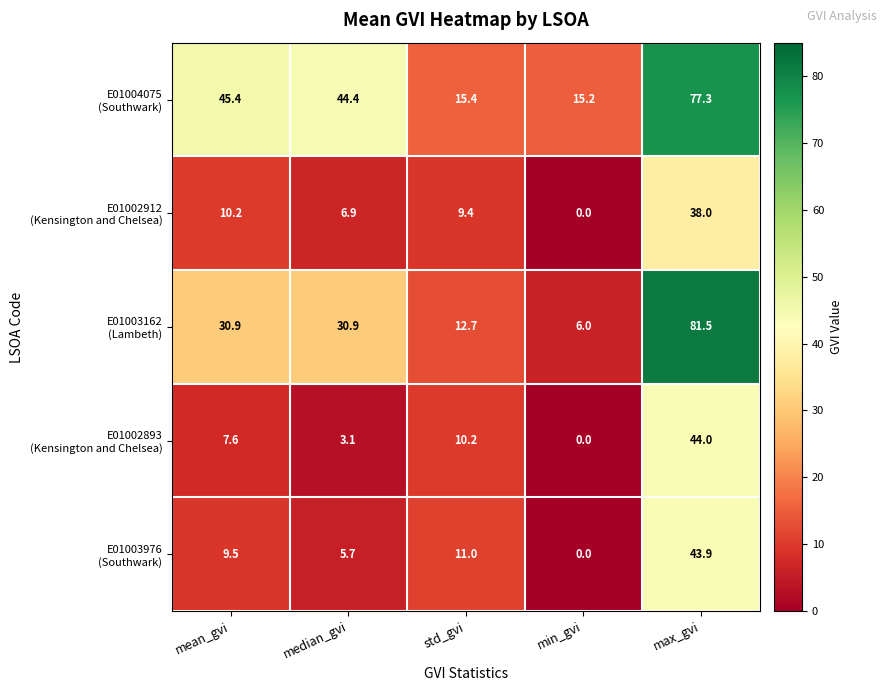

At which category is the sum across all series the highest?

max_gvi